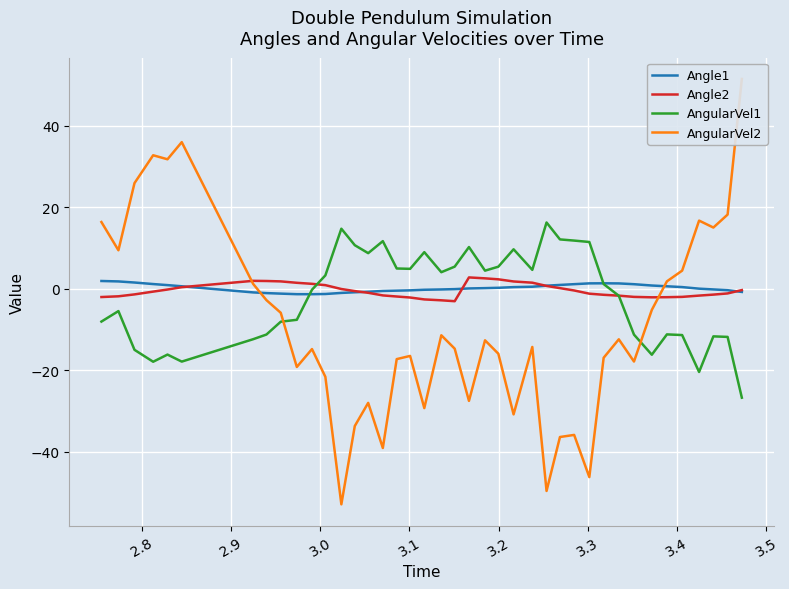

True or false: Angle1 and Angle2 intersect in this chart.

True